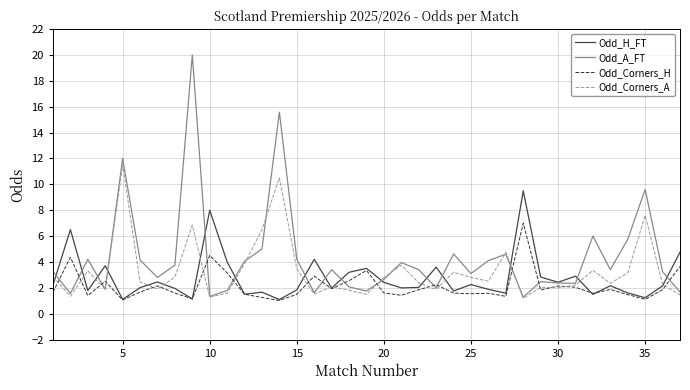

In Odd_H_FT, how many points are higher than both neighbors (excluding endpoints)?

12